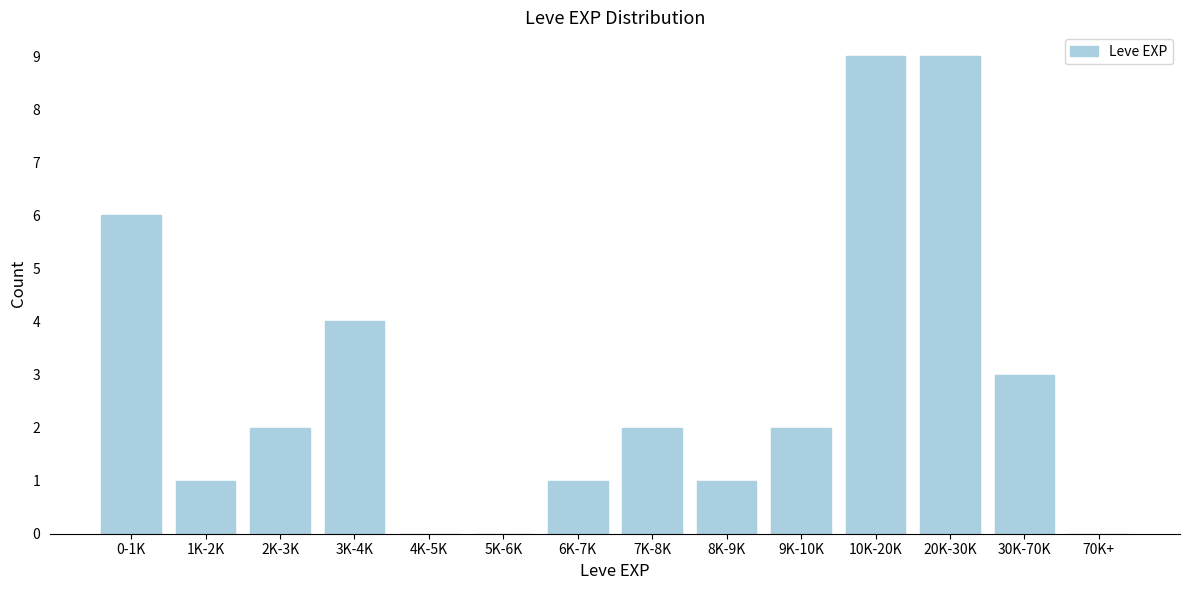

Reading left to right, what are all the values shown in this chart?

0-1K=6	1K-2K=1	2K-3K=2	3K-4K=4	4K-5K=0	5K-6K=0	6K-7K=1	7K-8K=2	8K-9K=1	9K-10K=2	10K-20K=9	20K-30K=9	30K-70K=3	70K+=0